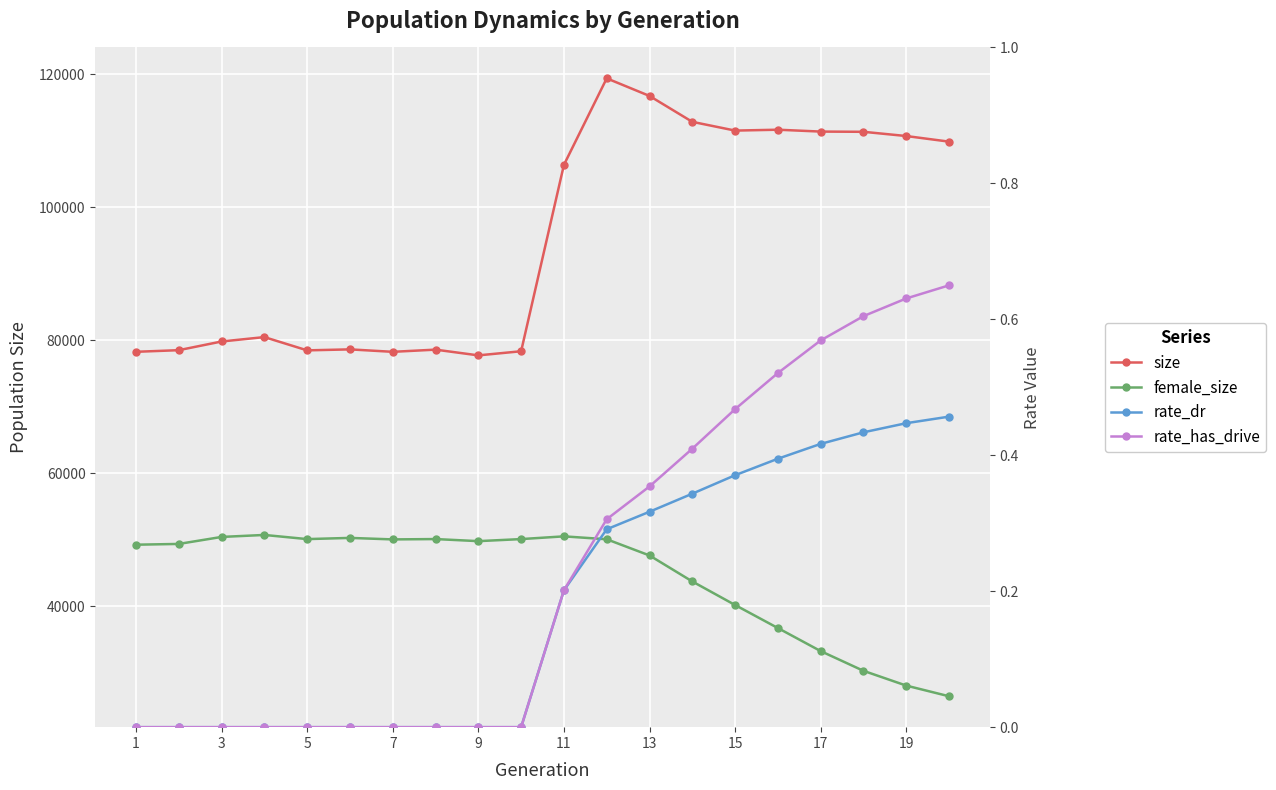

What is the sum of all size values?

1909178.0